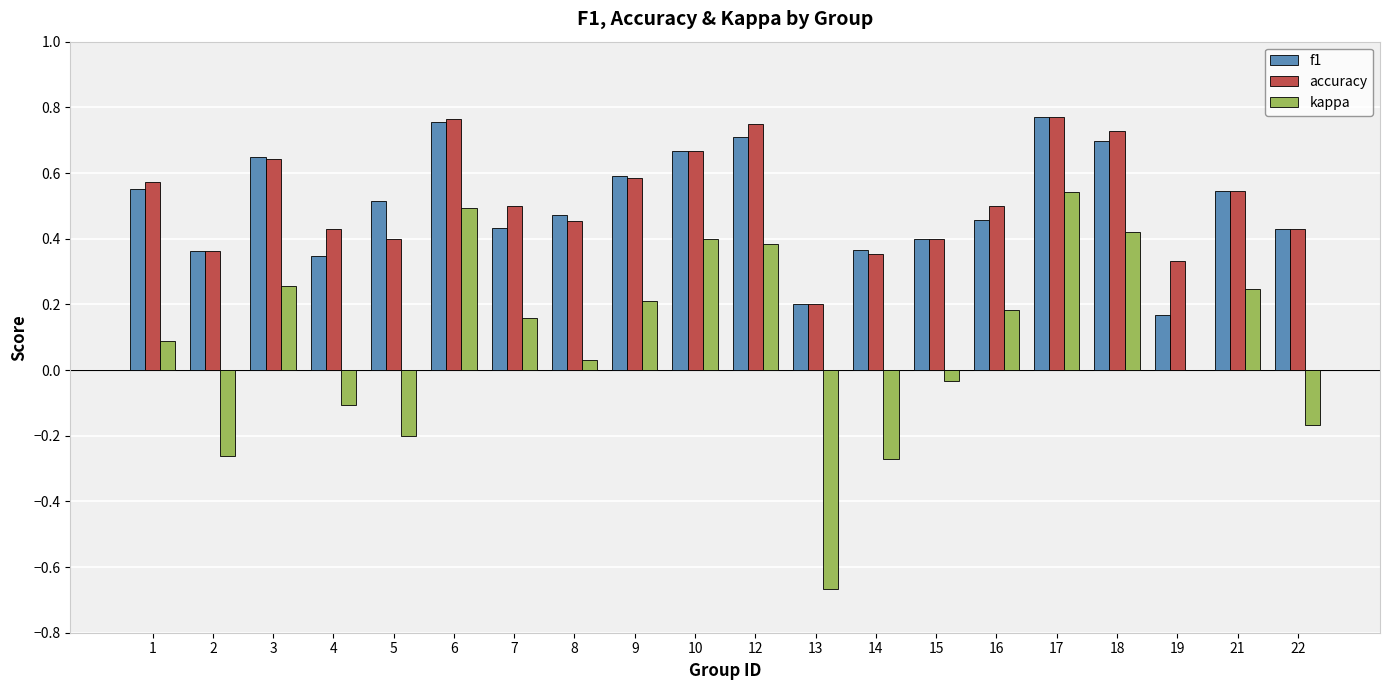

How many categories are shown in the chart?

20